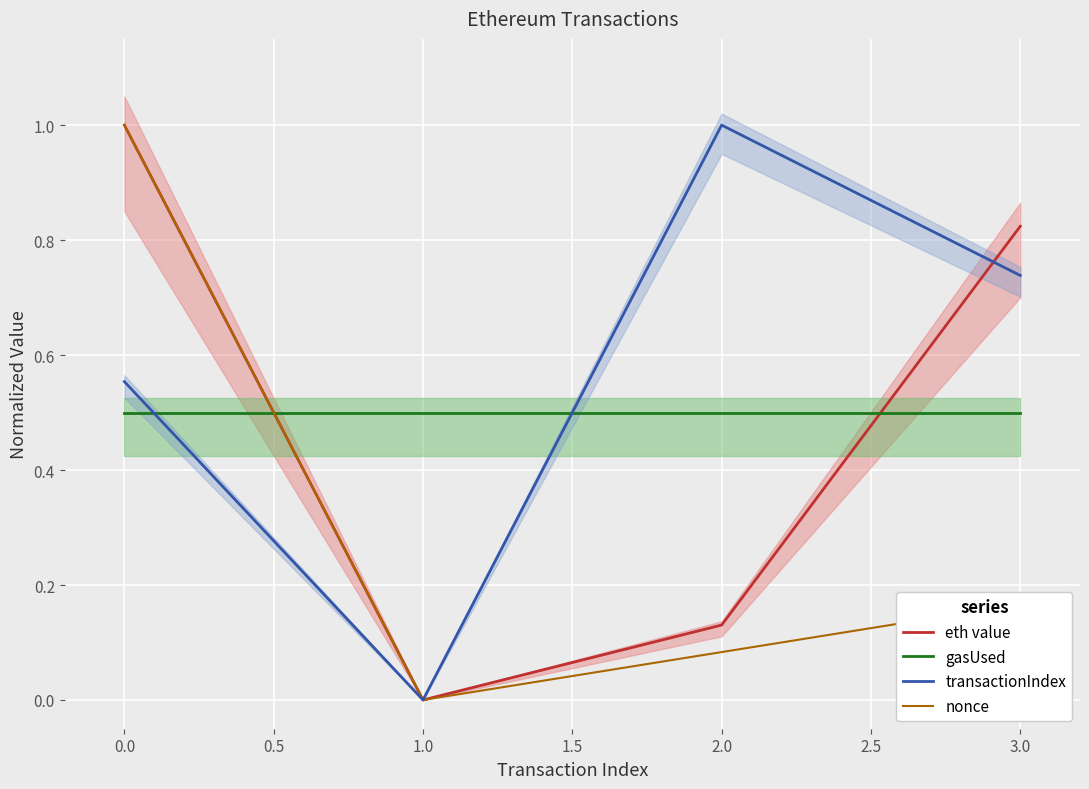

Is the value of nonce at 3.0 greater than the value of gasUsed at 2.0?

No